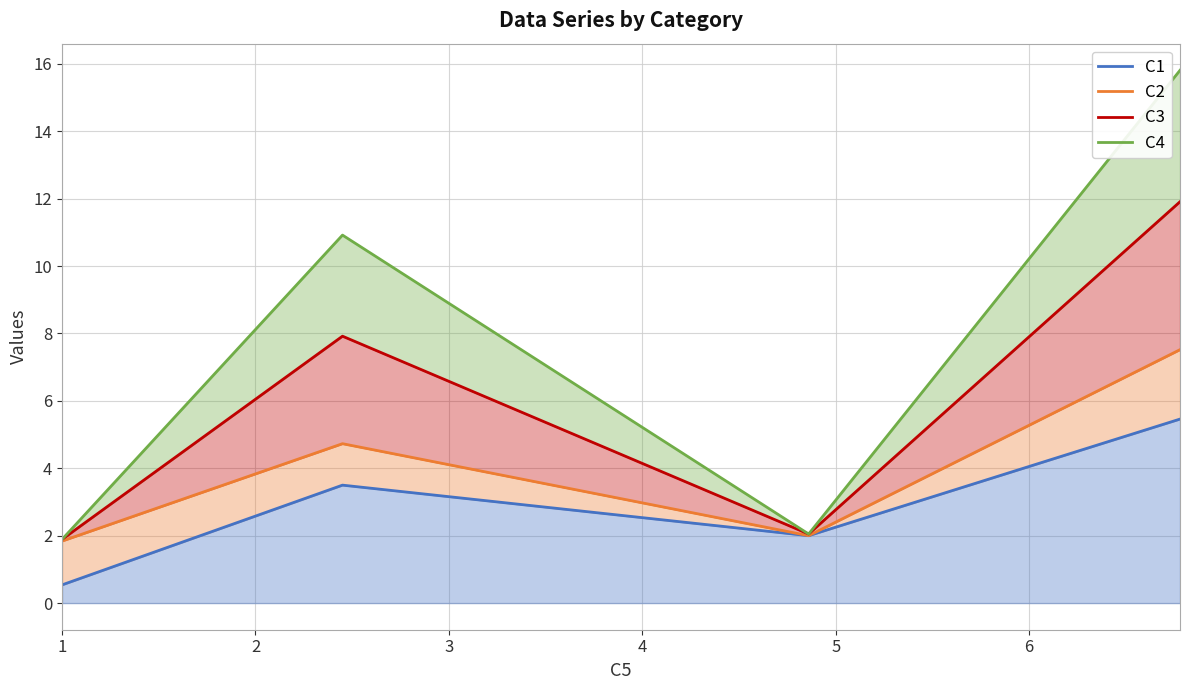

Between 1 and 2, which series saw the biggest shift?

C4